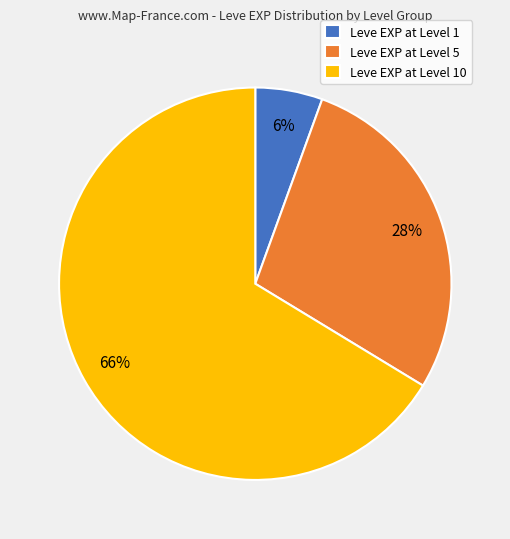

To the nearest percent, what portion does Leve EXP at Level 5 represent?

28%